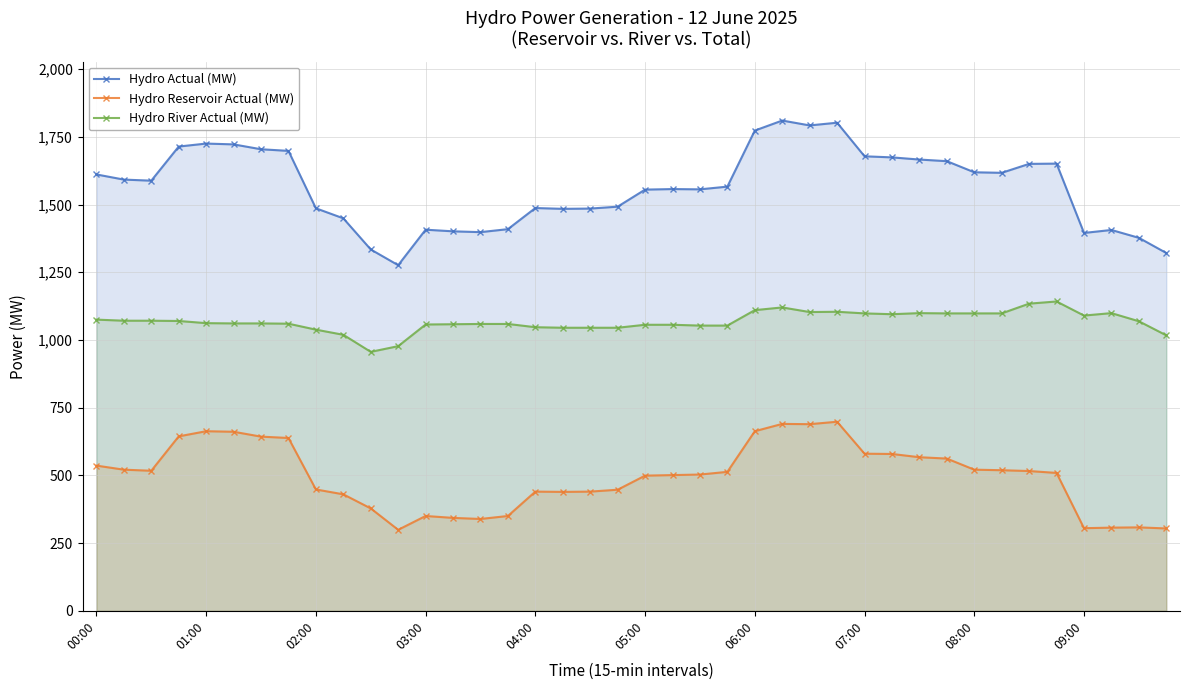

What value does the Hydro Reservoir Actual (MW) series have at 05:00, to the nearest 5?

500